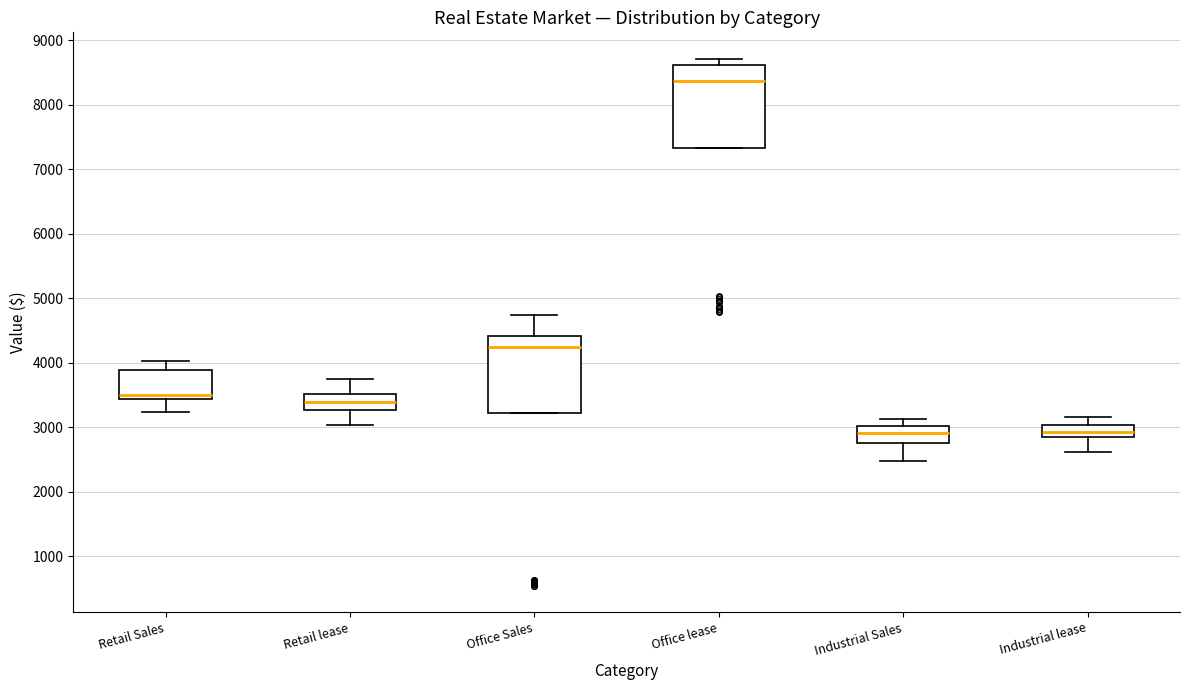

Which box has the highest median line?

Office lease